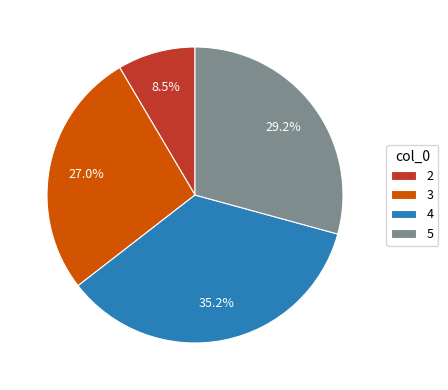

Rank the categories by value from lowest to highest.

2, 3, 5, 4